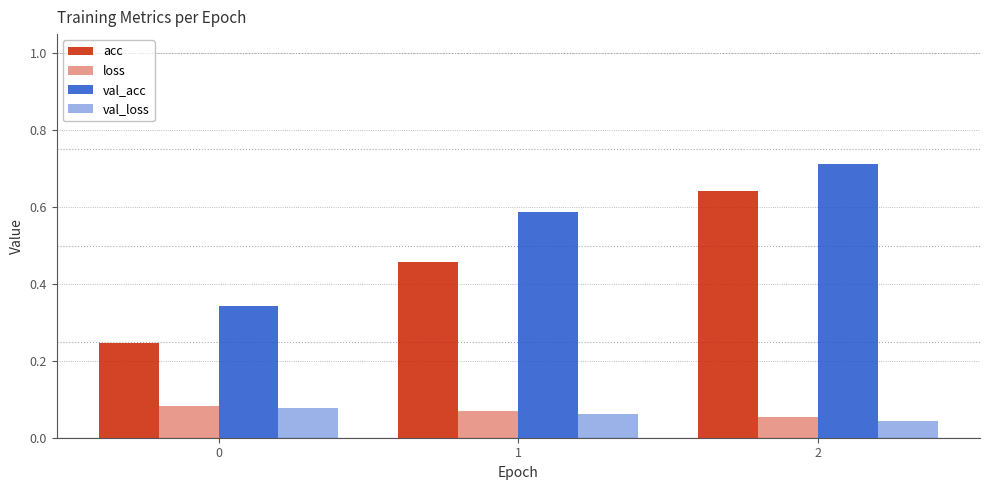

Where is loss nearest to the value 0?

2